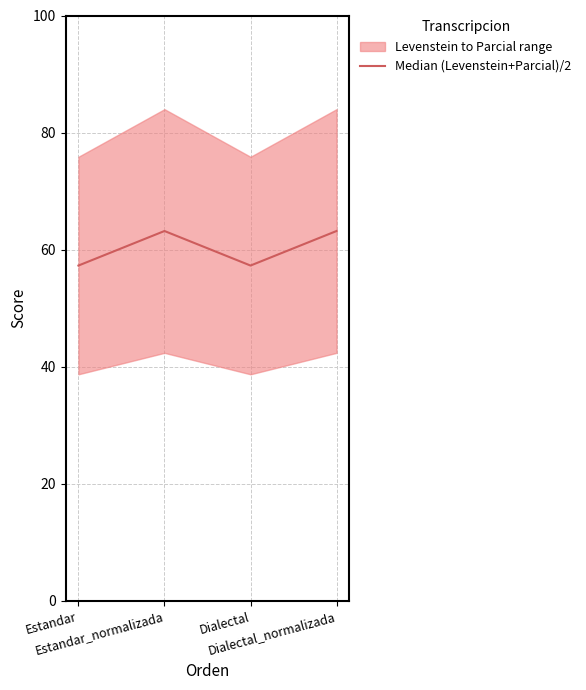

True or false: there are more than 2 points higher than both neighbors.

False